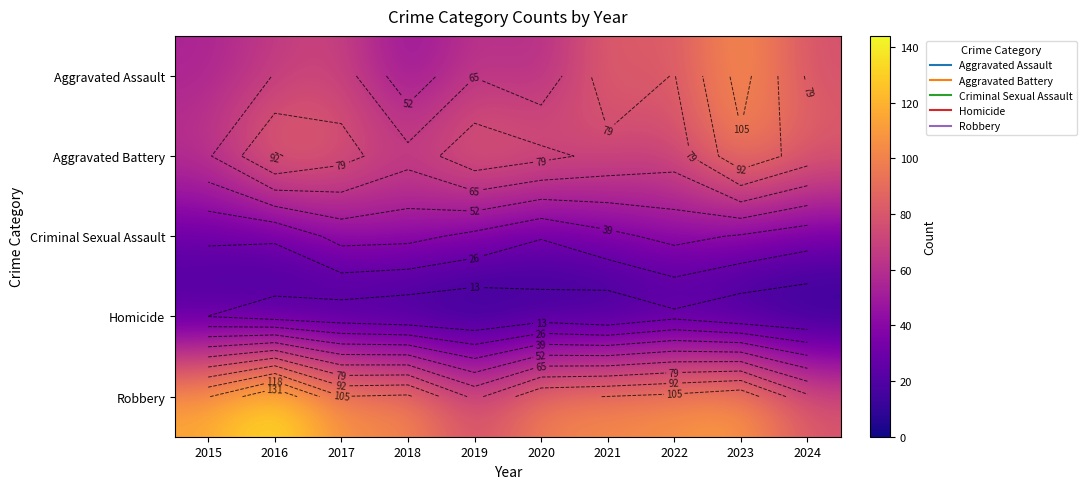

What is the spread (max minus min) of values at 2021?

103